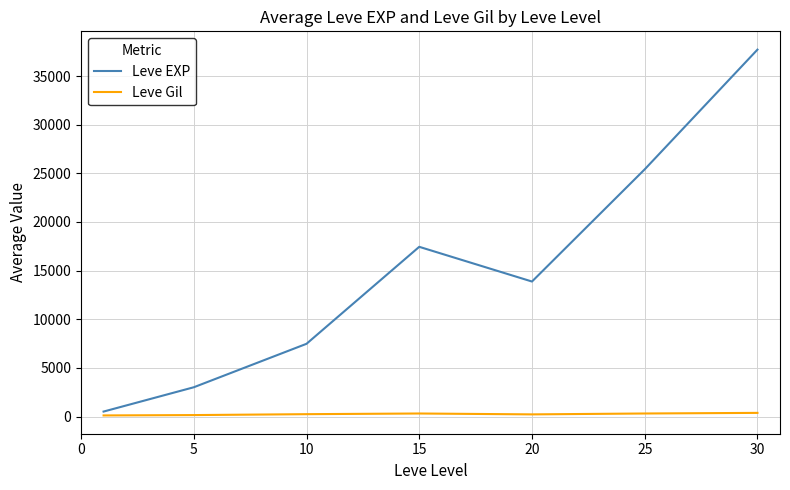

Which series has the widest spread of values?

Leve EXP